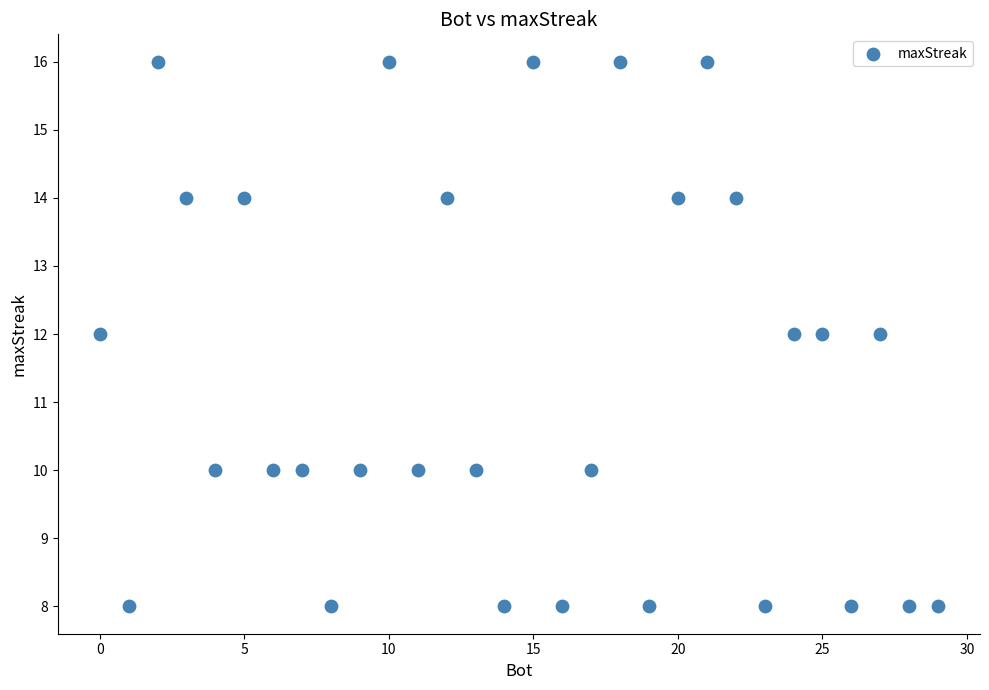

What is the range of Y values (max minus min)?

8